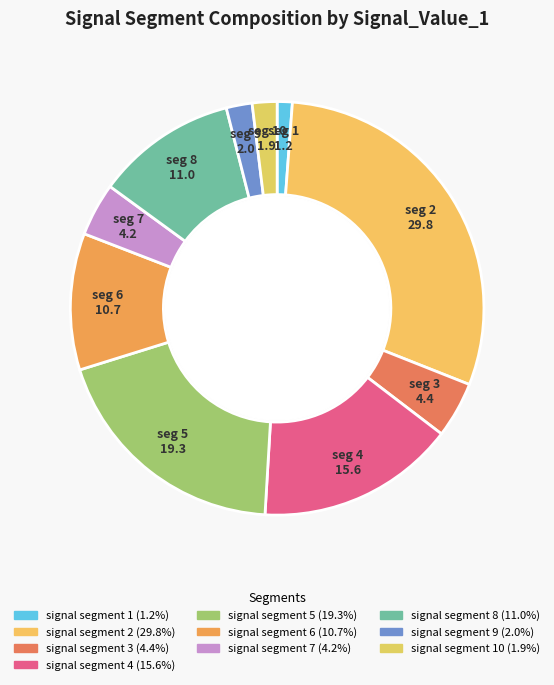

Count the number of slices in the pie.

10